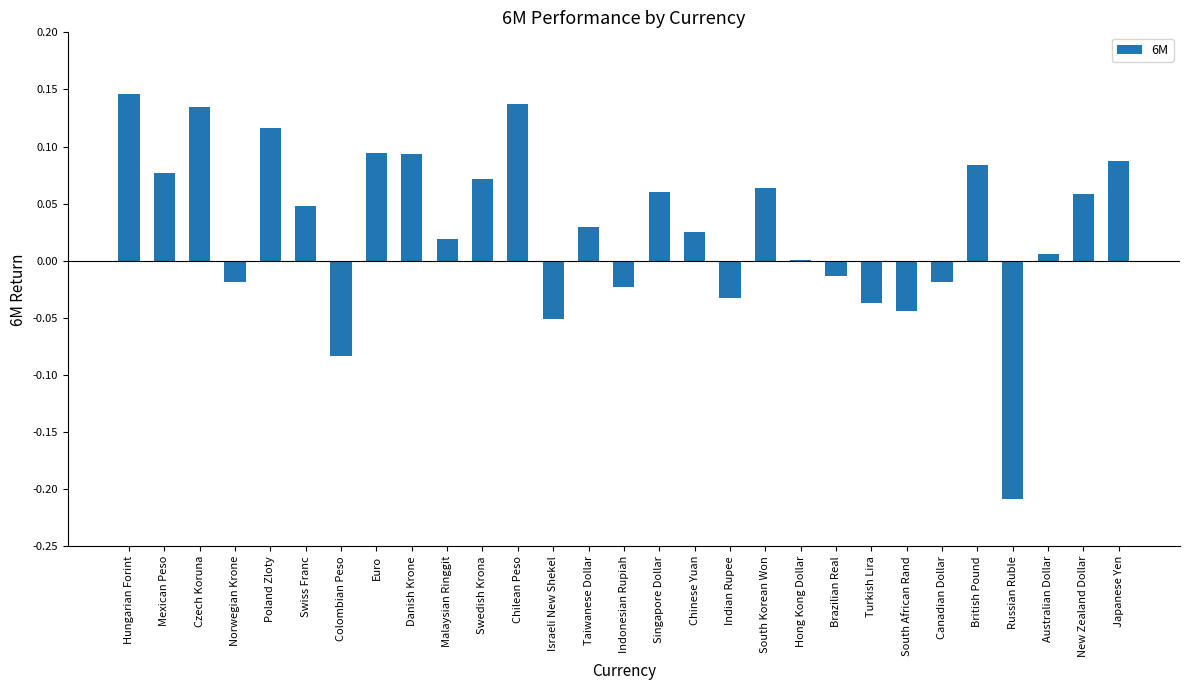

Which label corresponds to the largest value in the chart?

Hungarian Forint